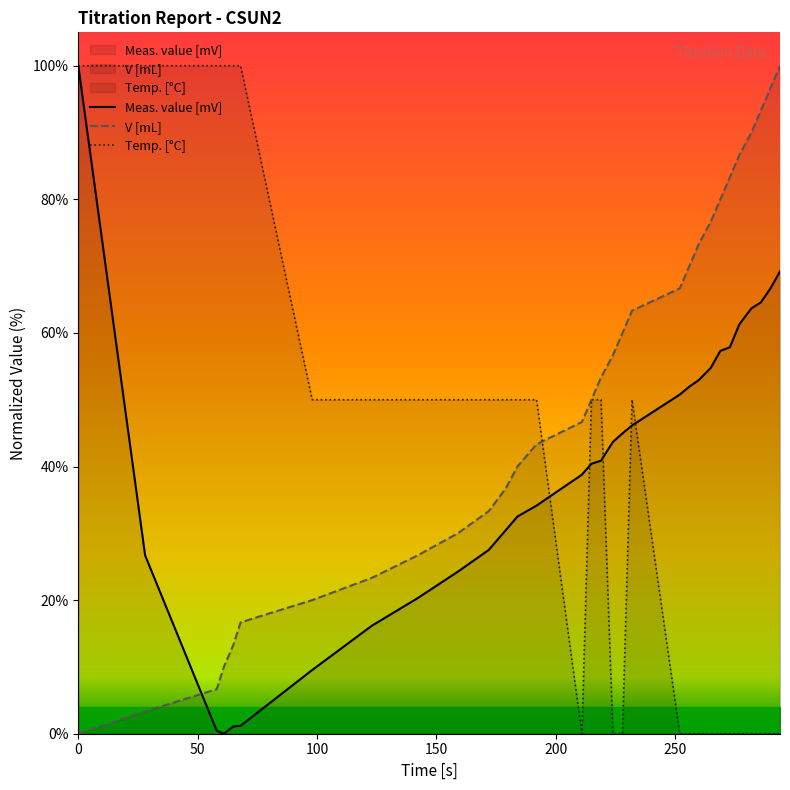

True or false: V [mL] and Meas. value [mV] cross at least once.

True